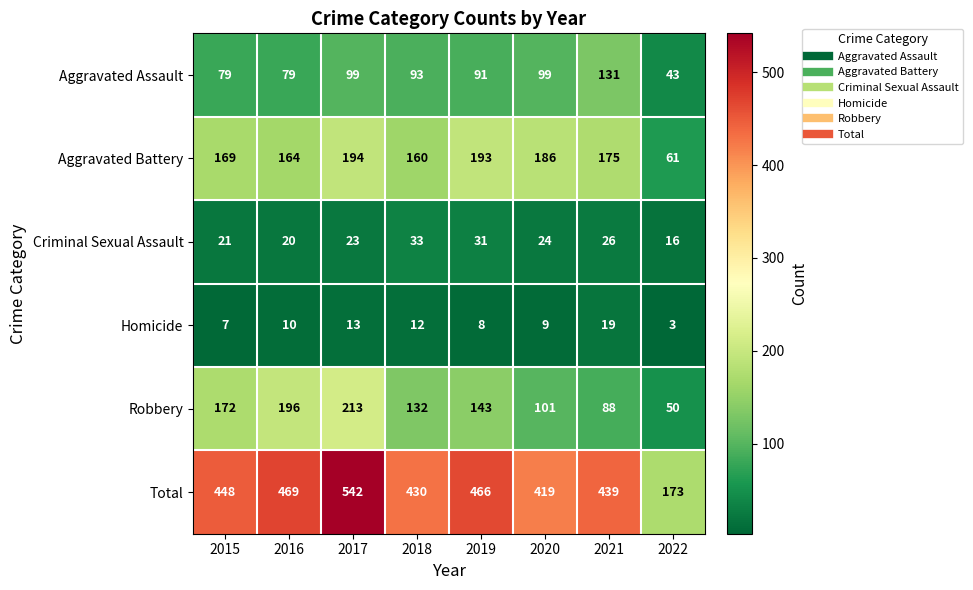

Which series has the largest total across all categories?

Total